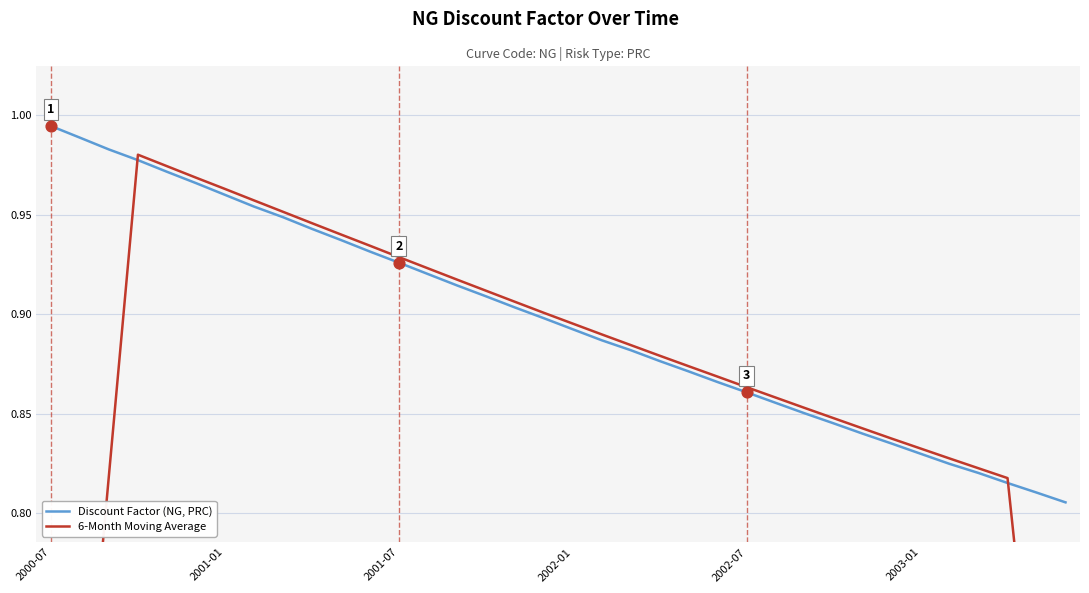

At which label does Discount Factor (NG, PRC) reach its peak?

2000-07